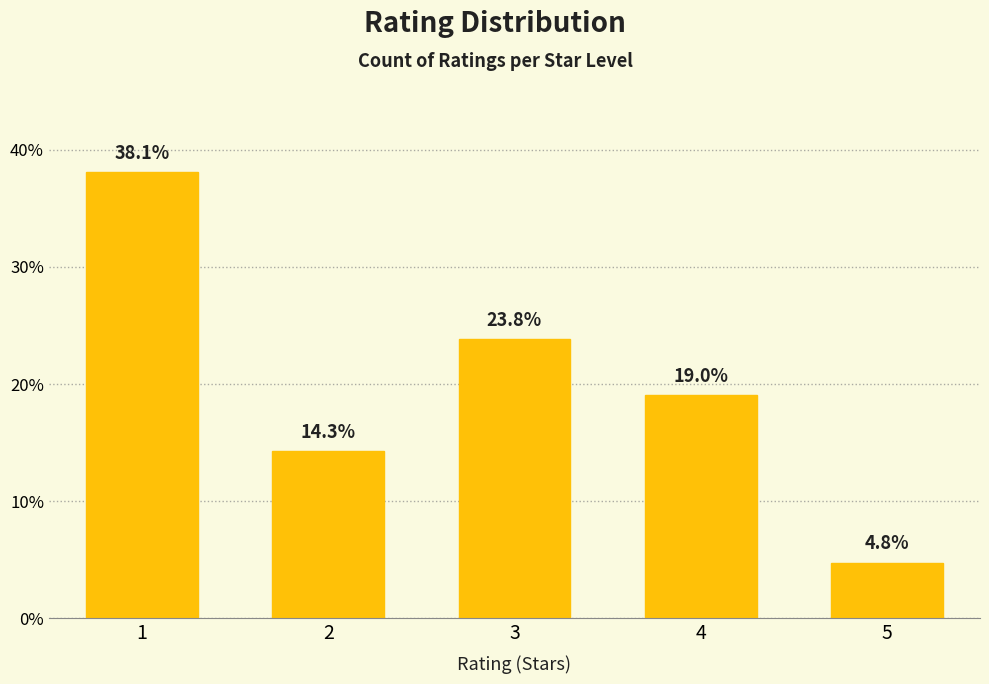

Which has a higher value, 3 or 2?

3